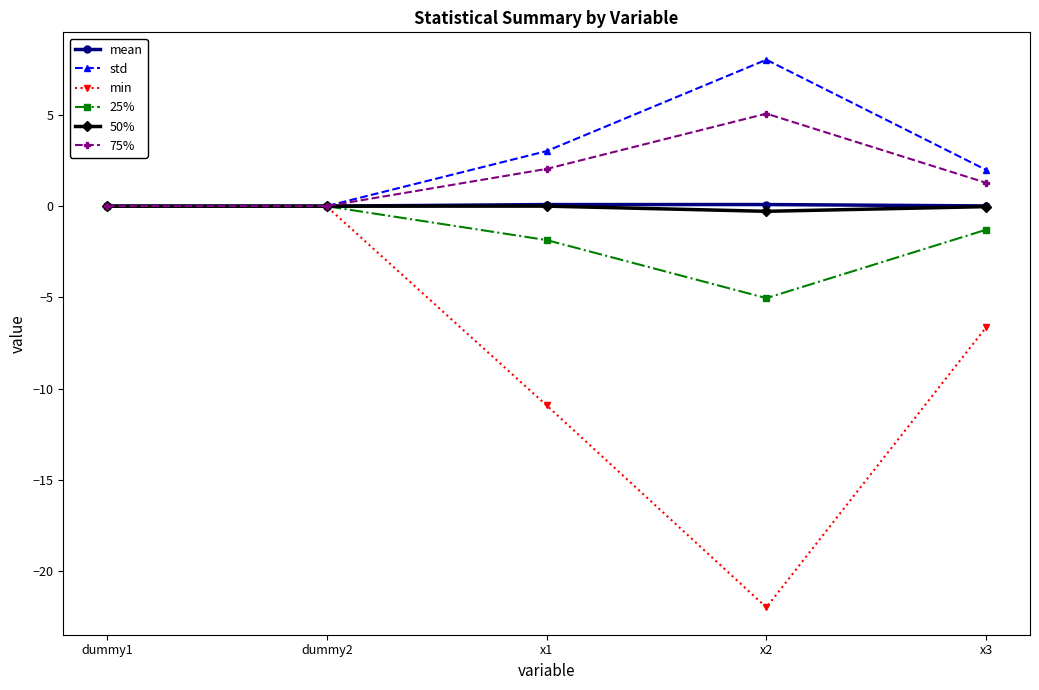

How many data points in 75% are less than 1?

2